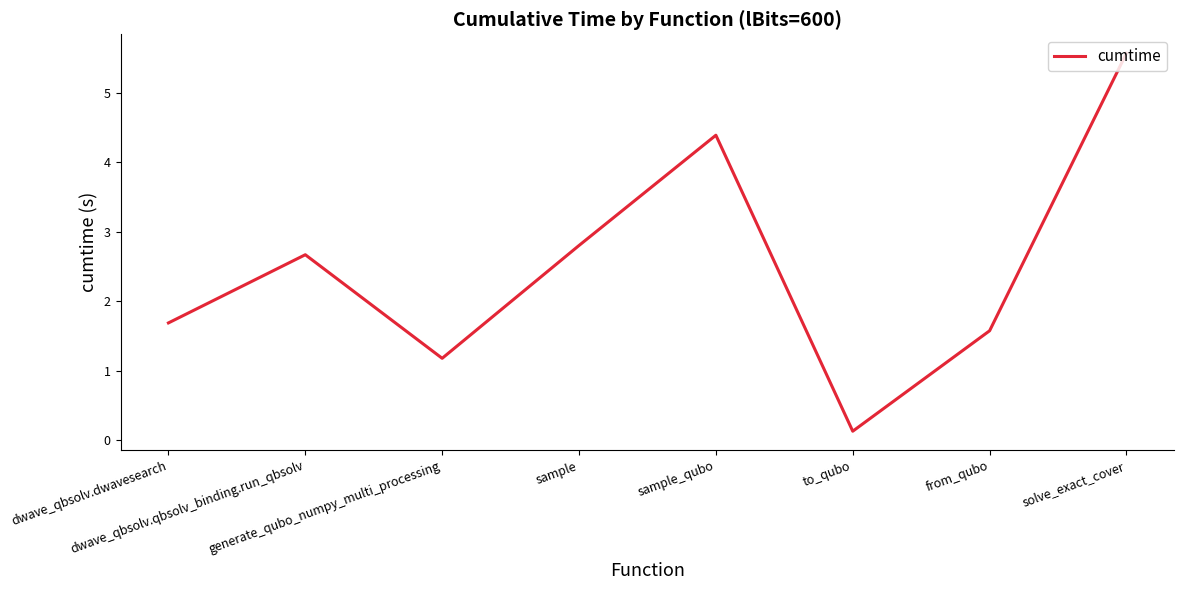

Which category has the highest value across all series?

solve_exact_cover